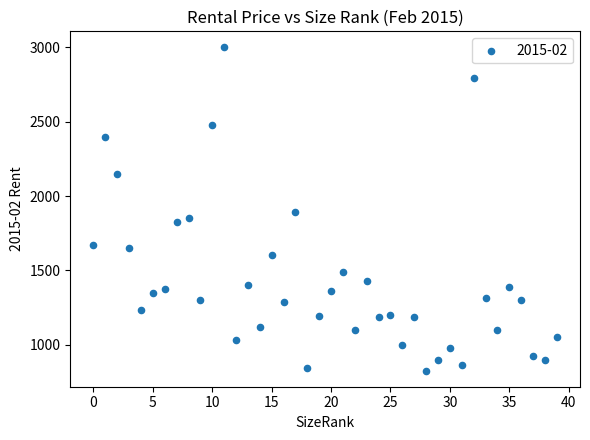

What is the range of Y values (max minus min)?

2175